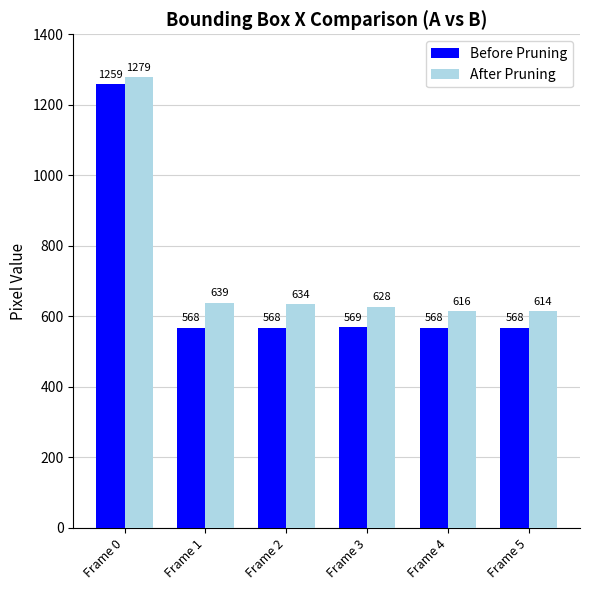

Which series changed the most between Frame 0 and Frame 4?

Before Pruning